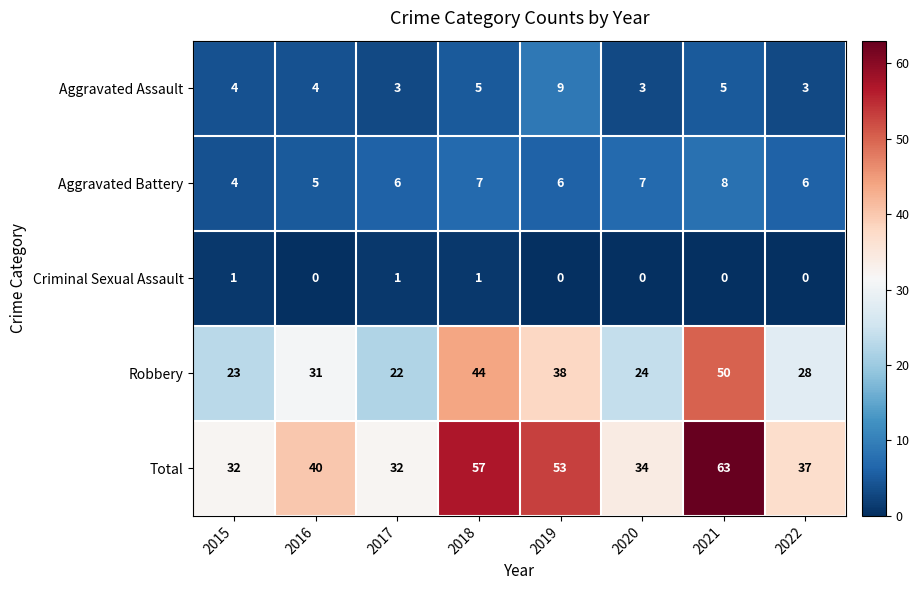

What is the difference between the second highest and minimum values in the Total series?

25